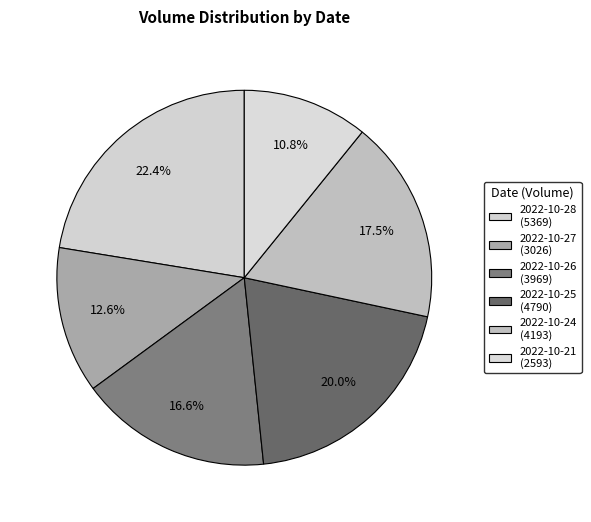

How many segments does this pie chart have?

6